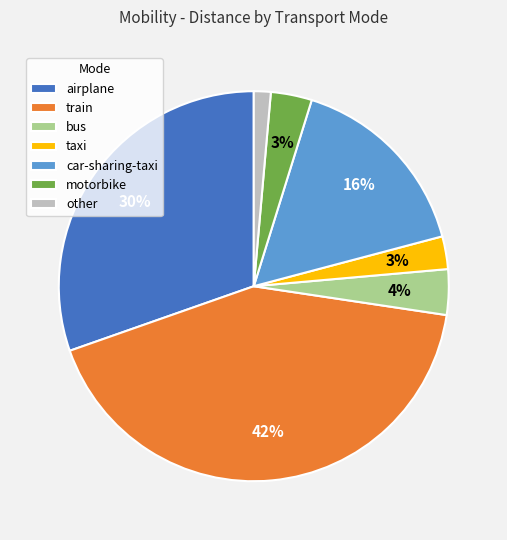

How many slices are in this pie chart?

7